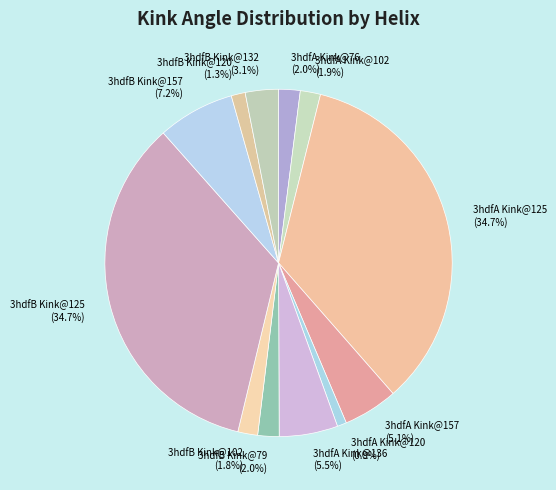

How many slices are in this pie chart?

12